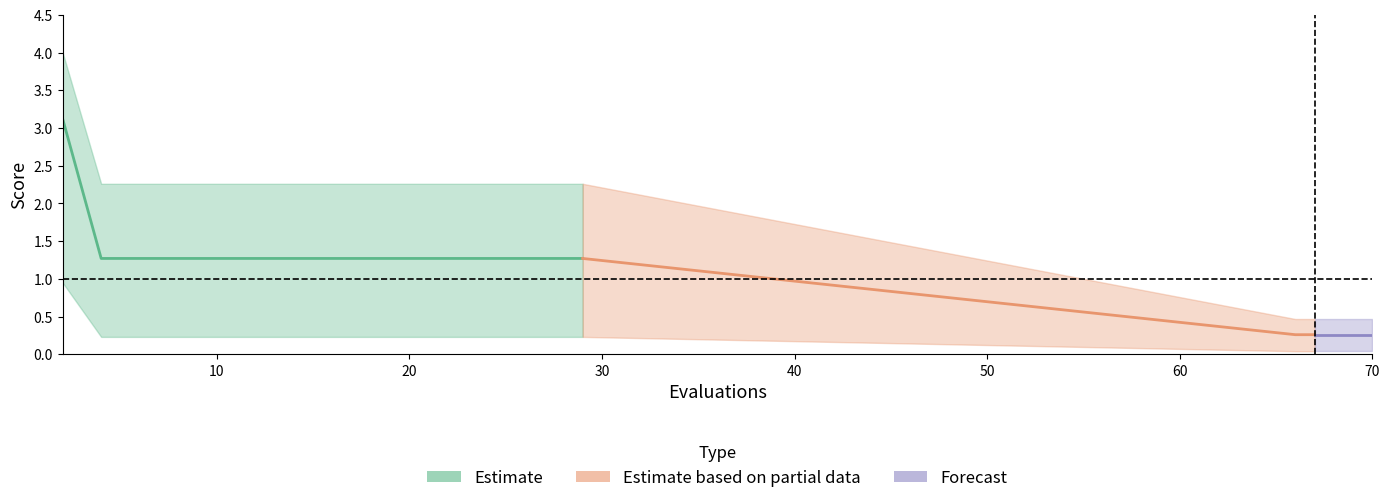

Does the chart display data point markers on the line(s)?

No